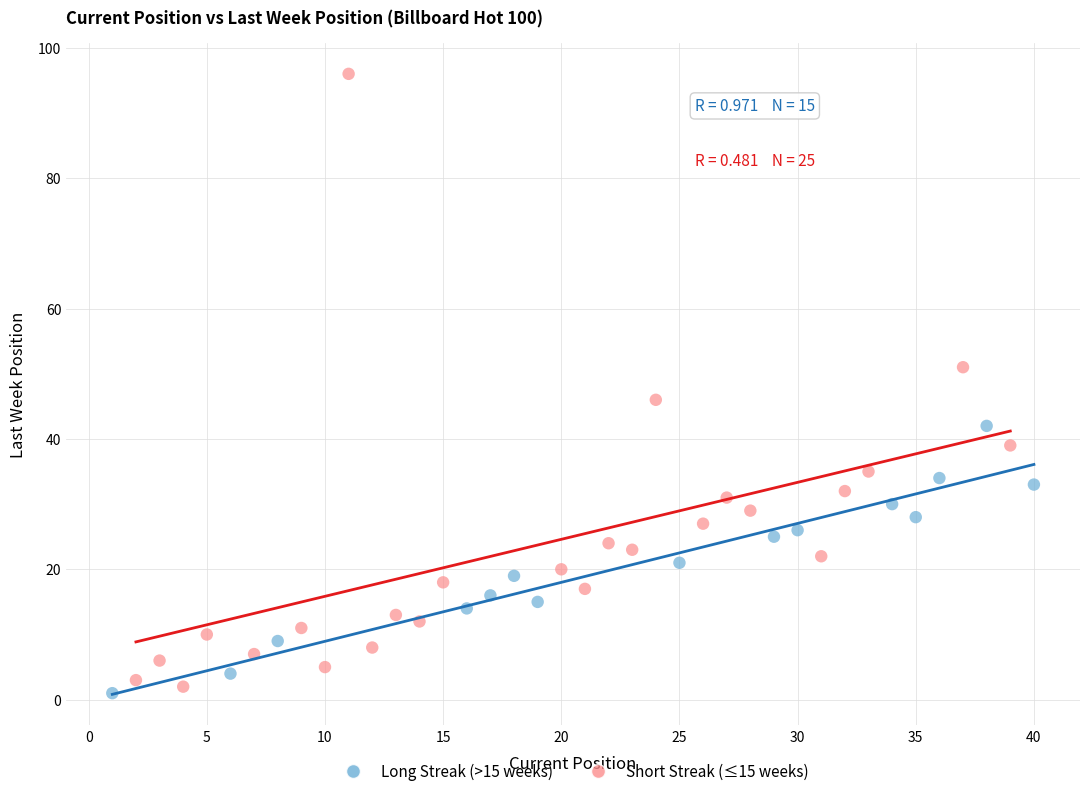

Which series has the widest spread of Y values?

Short Streak (≤15 weeks)